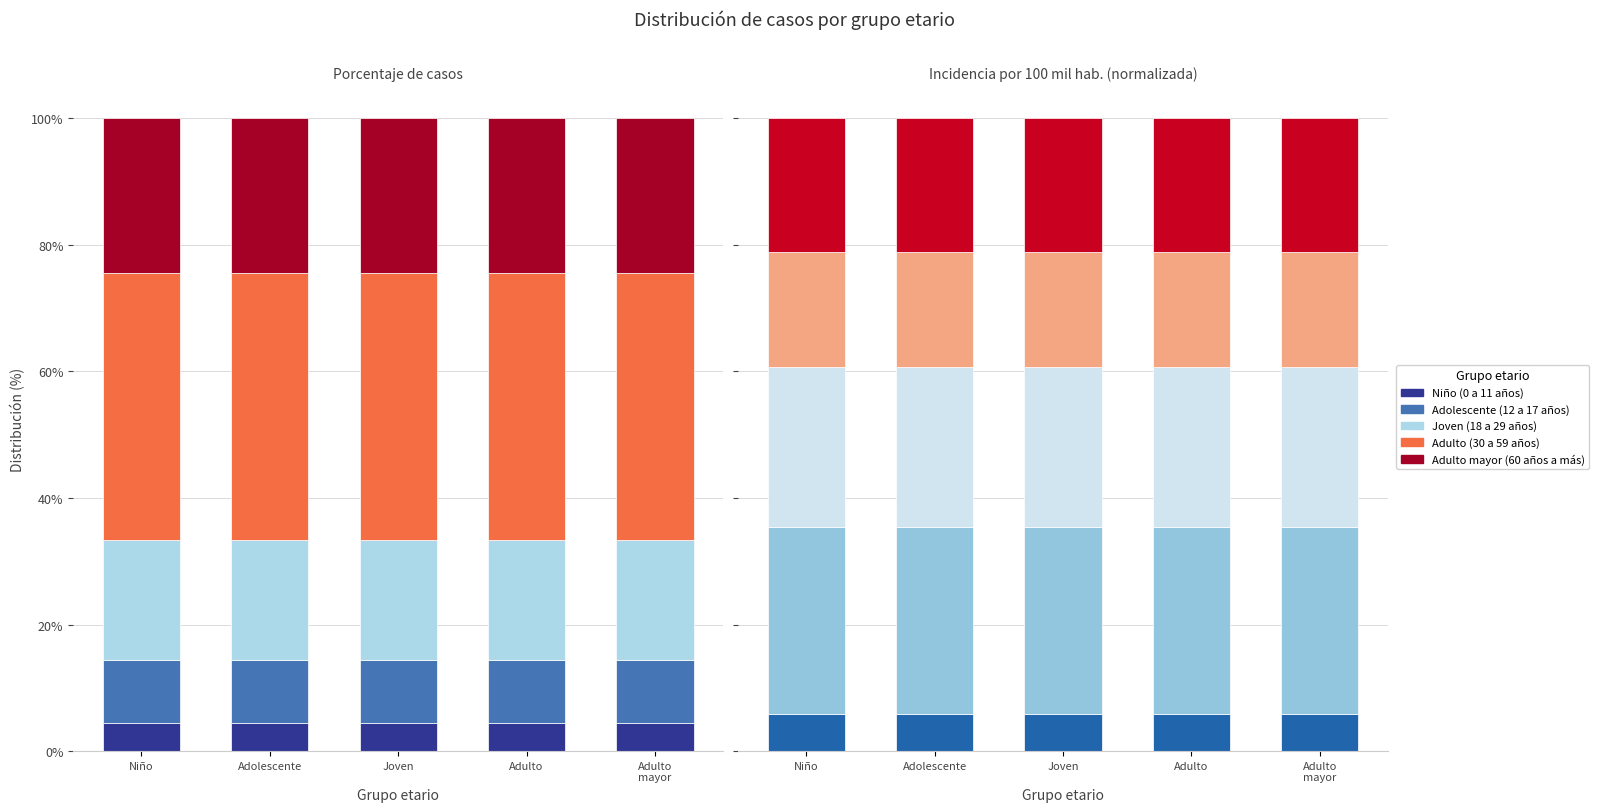

Is the value of Joven (18 a 29 años) at Joven greater than the value of Adulto mayor (60 años a más) at Adolescente?

Yes